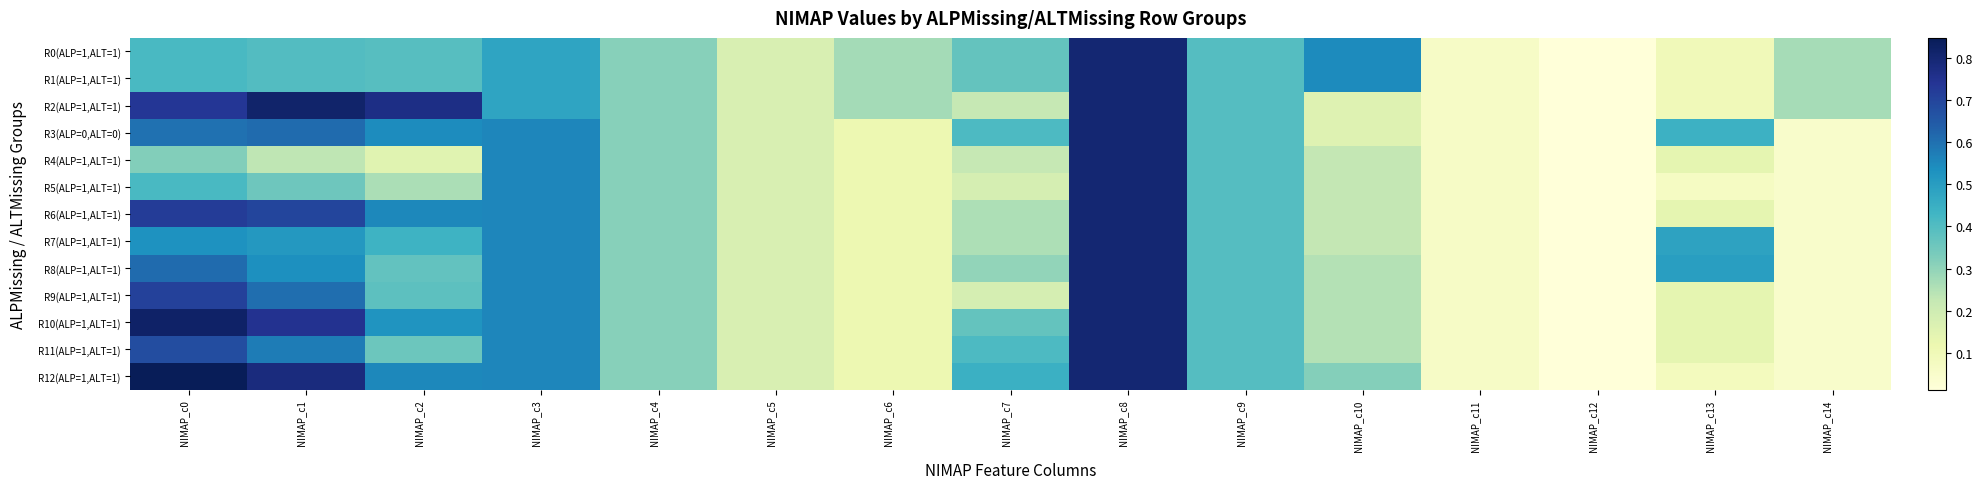

Which label corresponds to the smallest value in the chart?

NIMAP_c12